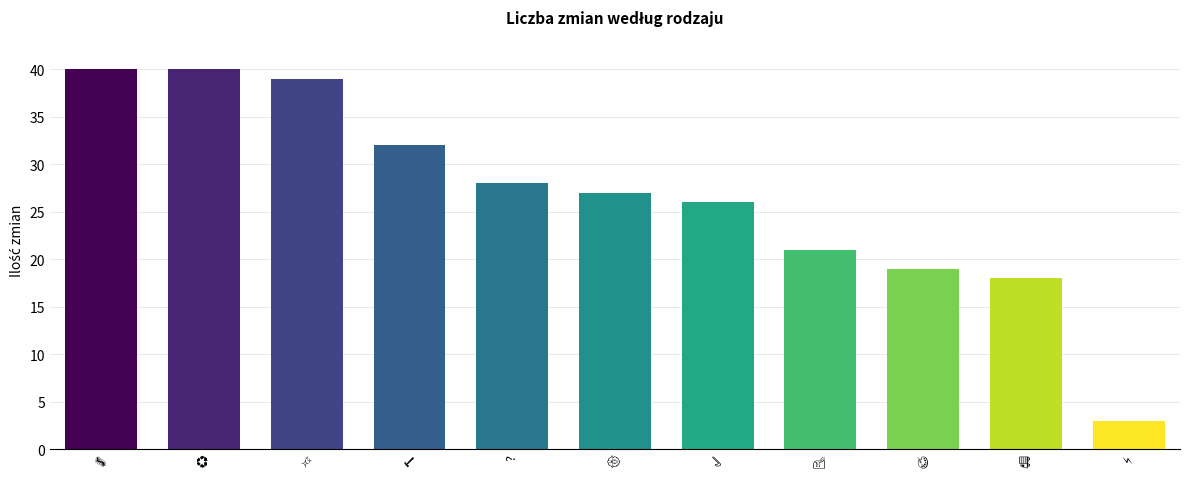

Are the bars grouped side by side (vs. stacked)?

No